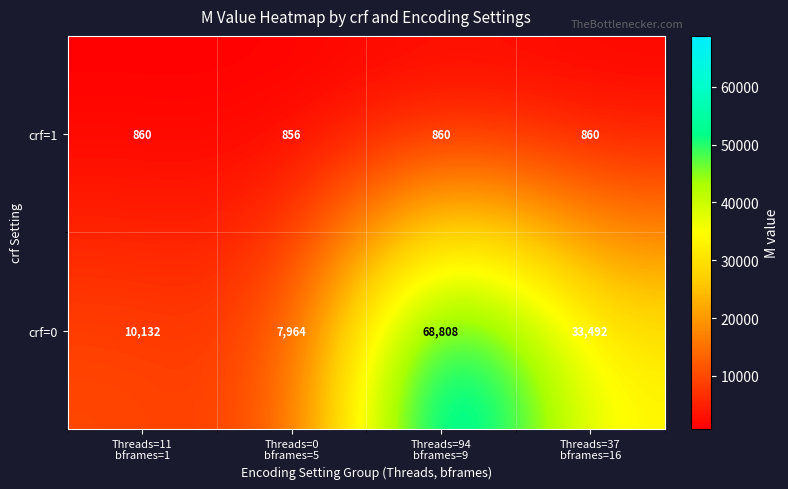

At how many categories does at least one series exceed 21070?

2